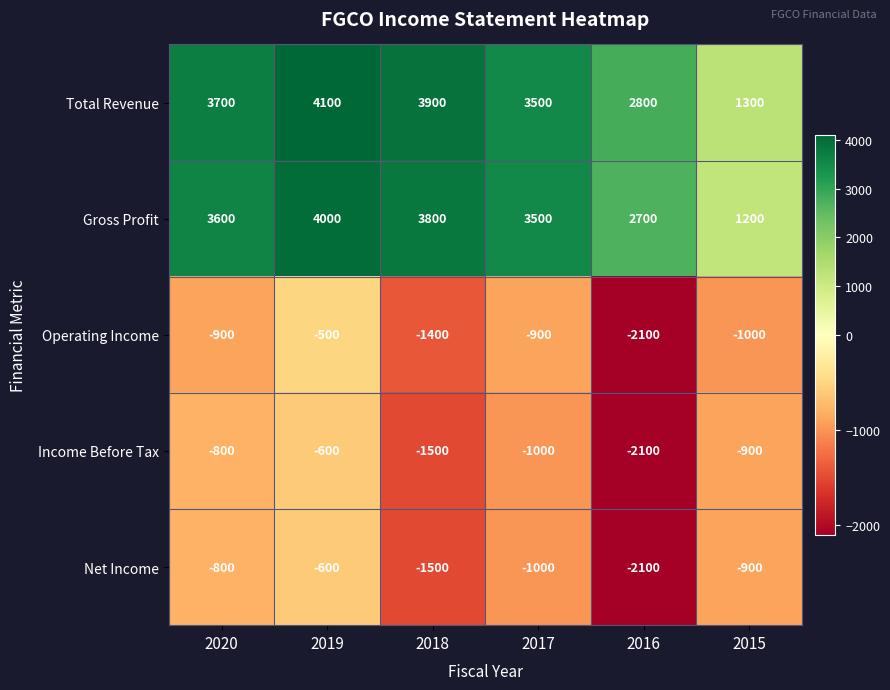

Reading right to left, extract all data points from this chart.

Total Revenue: 1300	2800	3500	3900	4100	3700
Gross Profit: 1200	2700	3500	3800	4000	3600
Operating Income: -1000	-2100	-900	-1400	-500	-900
Income Before Tax: -900	-2100	-1000	-1500	-600	-800
Net Income: -900	-2100	-1000	-1500	-600	-800